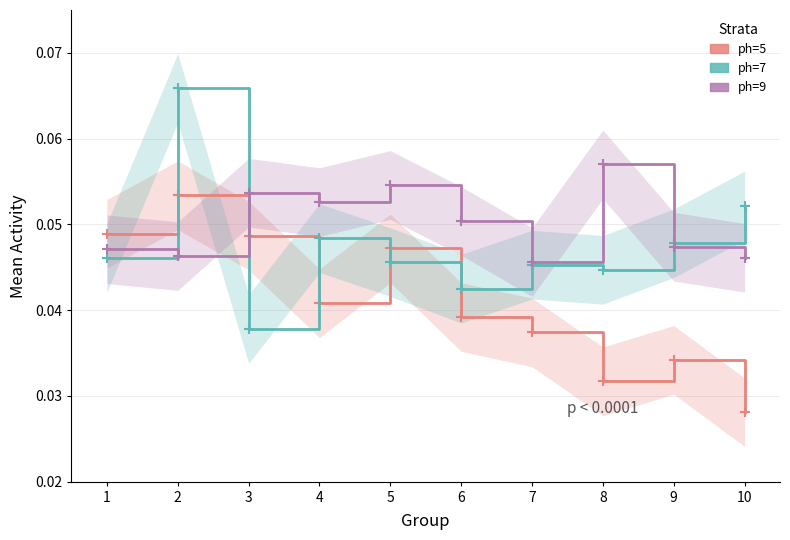

List the series in order of their overall mean, lowest first.

ph=5, ph=7, ph=9